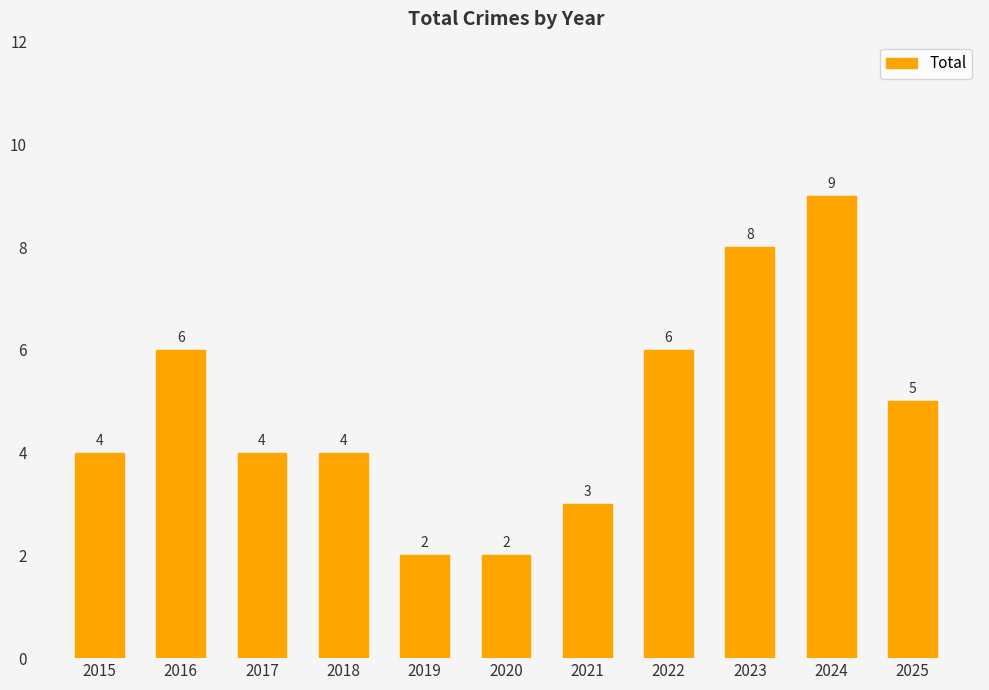

True or false: the data shows 4 at 2015.

True